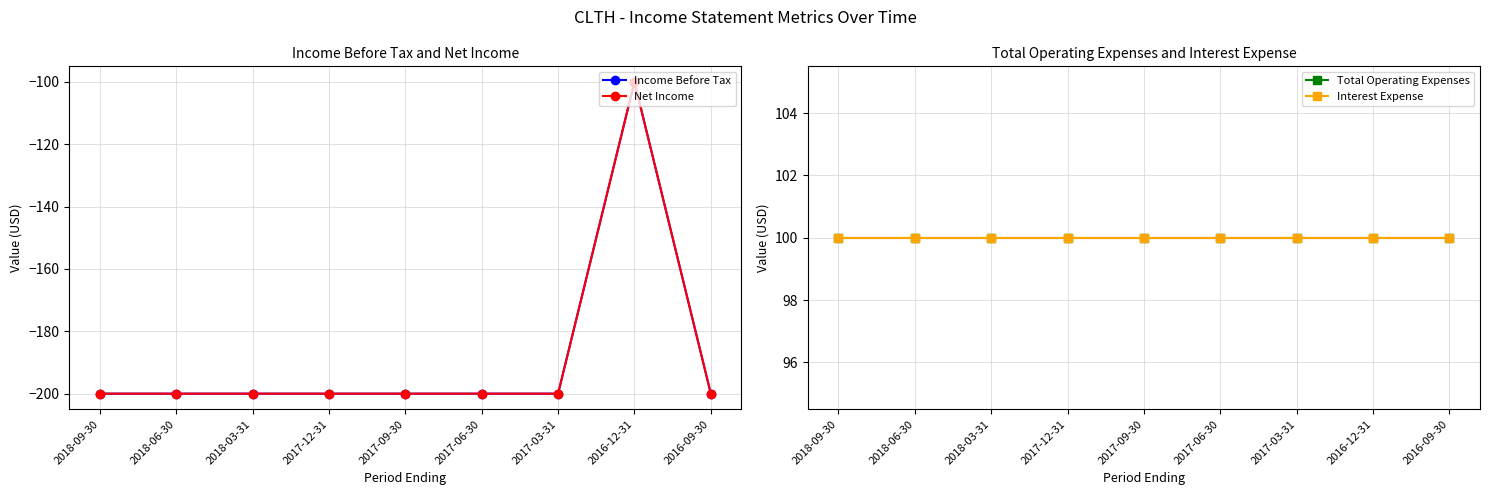

What is the spread (max minus min) of values at 2017-09-30?

300